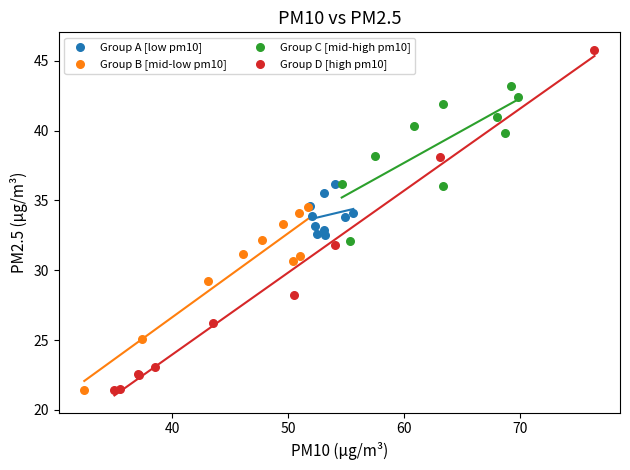

Which series contains the highest Y value?

Group D [high pm10]